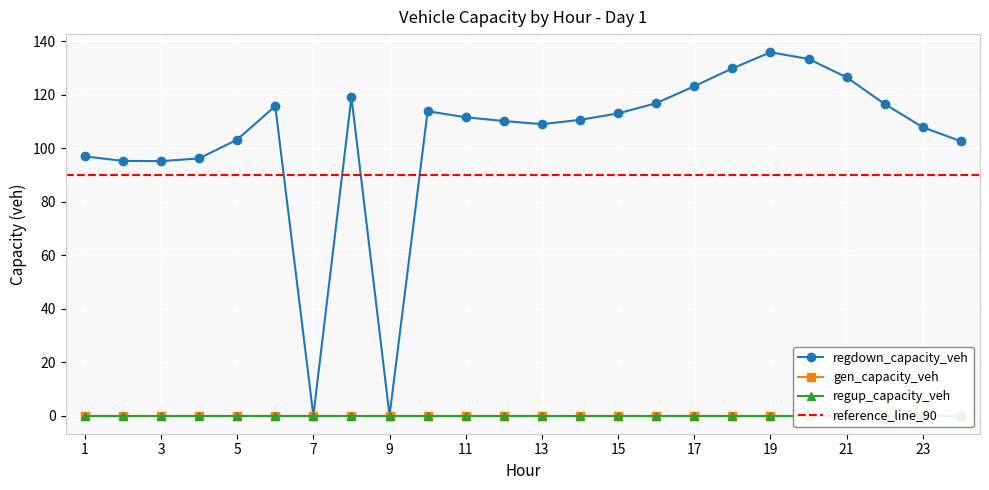

Where is the first local maximum for regdown_capacity_veh?

6